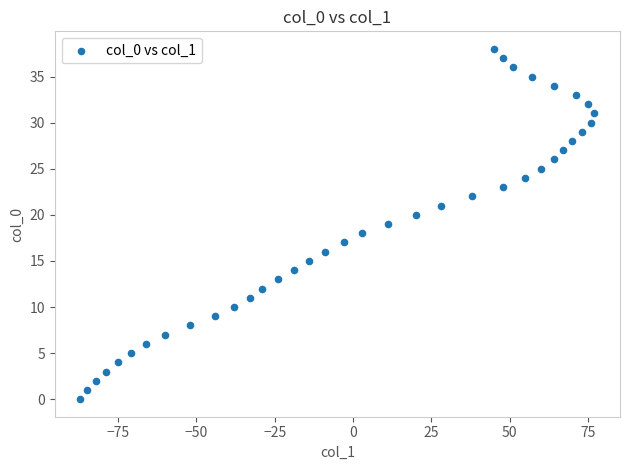

What is the range of X values (max minus min)?

164